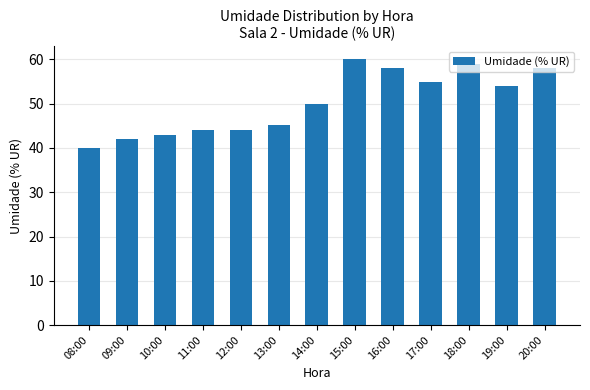

Which label corresponds to the smallest value in the chart?

08:00